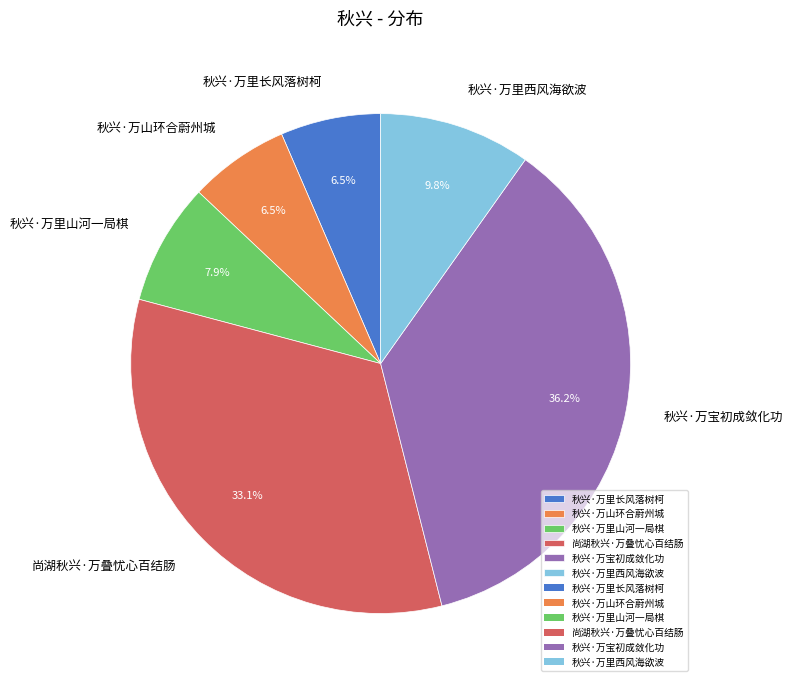

How many segments does this pie chart have?

6